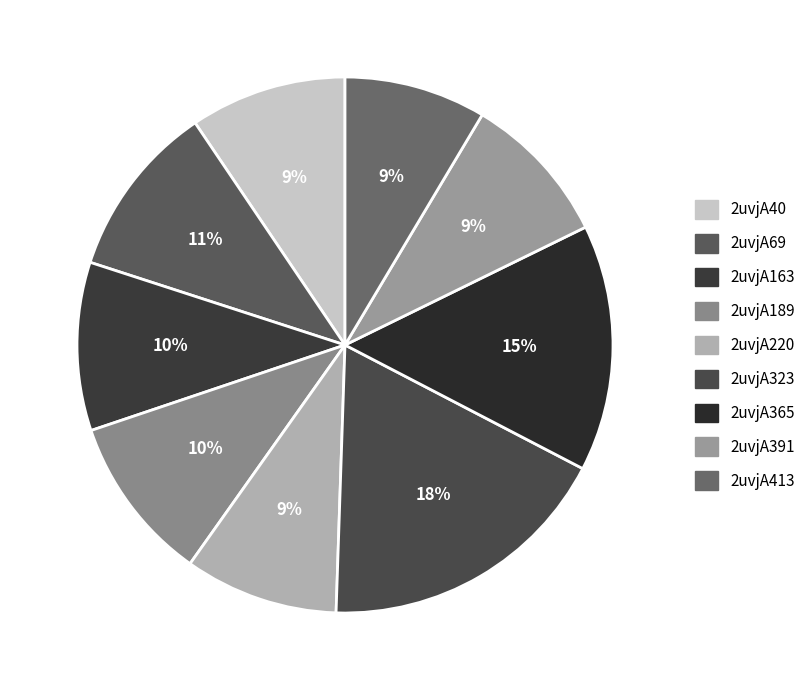

Is it true that 2uvjA220 is 9% of the pie?

True